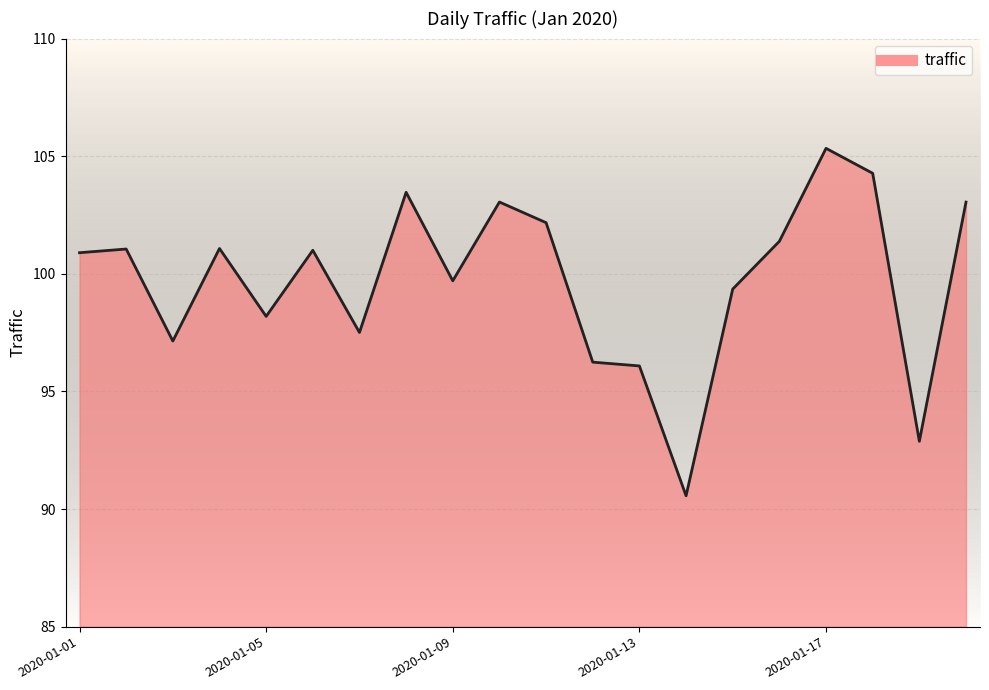

What is the greatest value displayed?

105.3